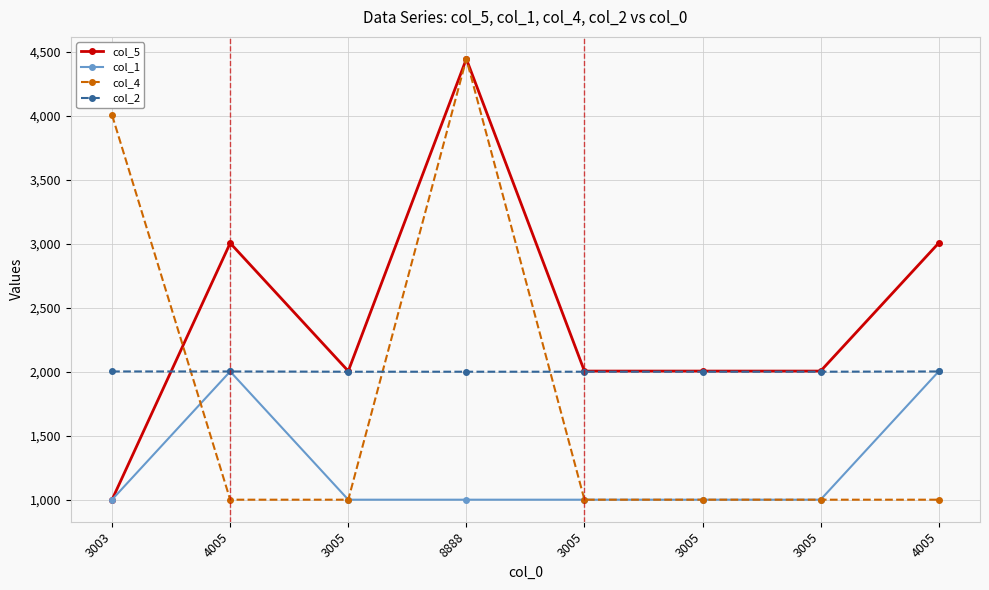

How many lines are shown in the chart?

4